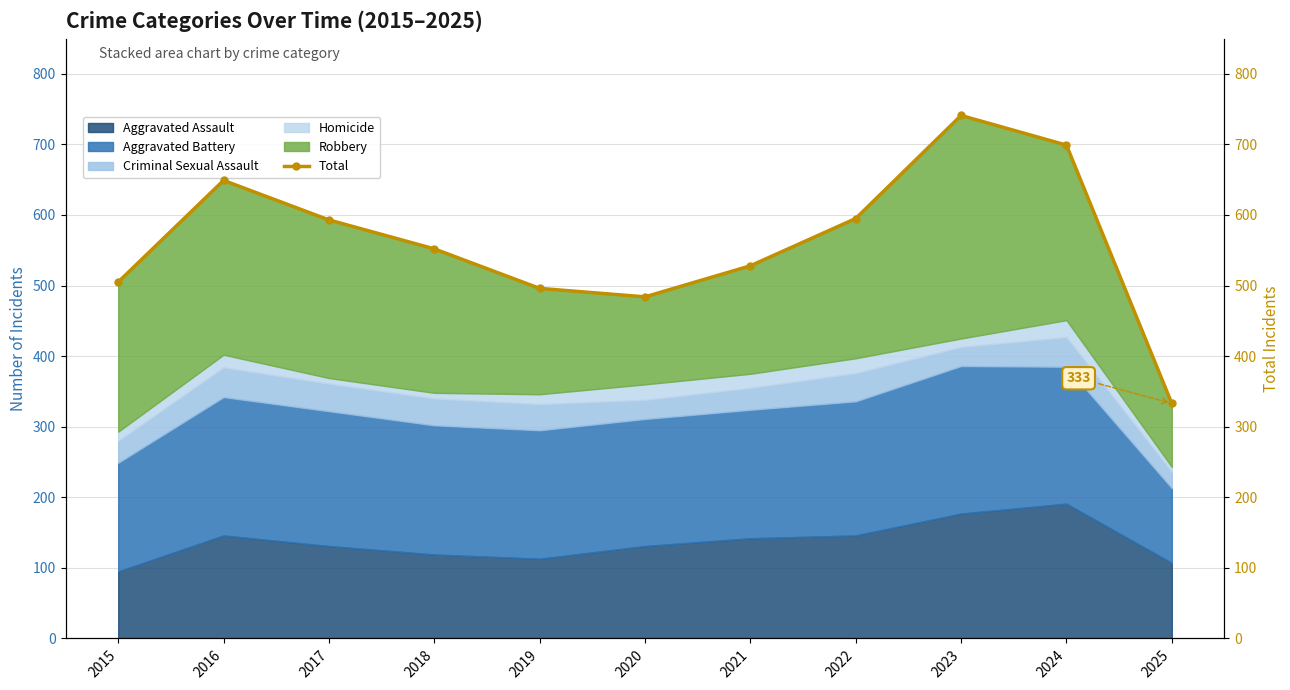

Which label corresponds to the smallest value in the chart?

2025